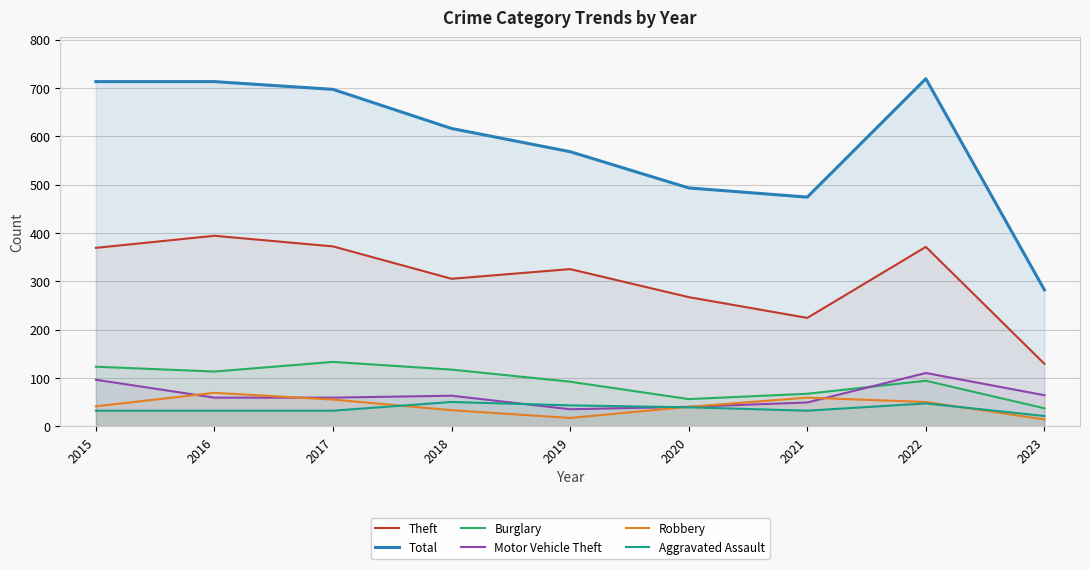

Reading right to left, what are all the values shown in this chart?

Theft: 129	371	224	267	325	305	372	394	369
Total: 282	719	474	493	568	616	697	713	713
Burglary: 37	94	67	56	92	117	133	113	123
Motor Vehicle Theft: 64	110	49	40	35	63	59	59	96
Robbery: 14	50	59	40	17	33	55	69	41
Aggravated Assault: 21	47	32	39	43	50	32	32	32